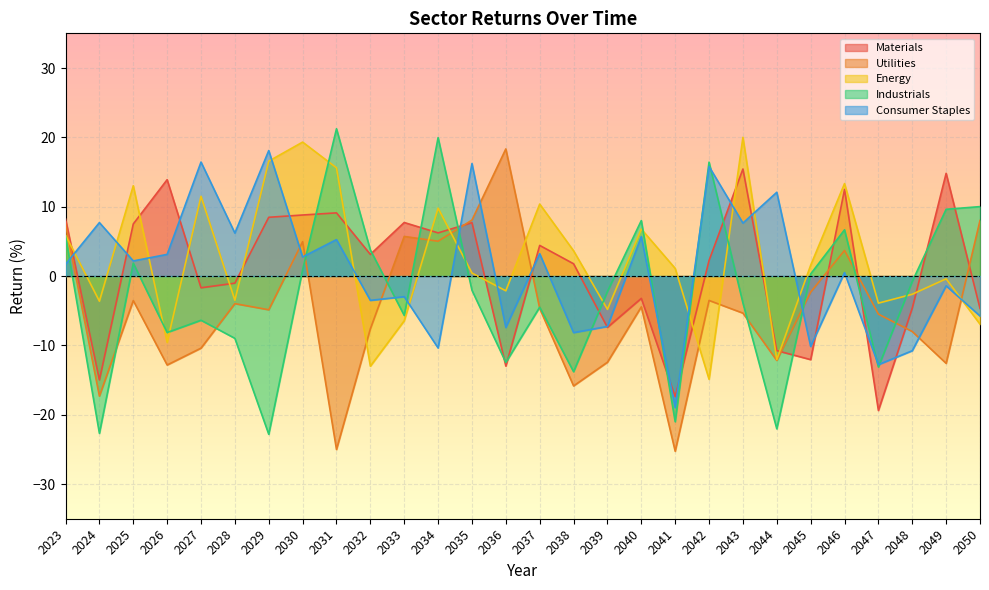

Rank the series by their maximum value, from highest to lowest.

Industrials, Energy, Utilities, Consumer Staples, Materials